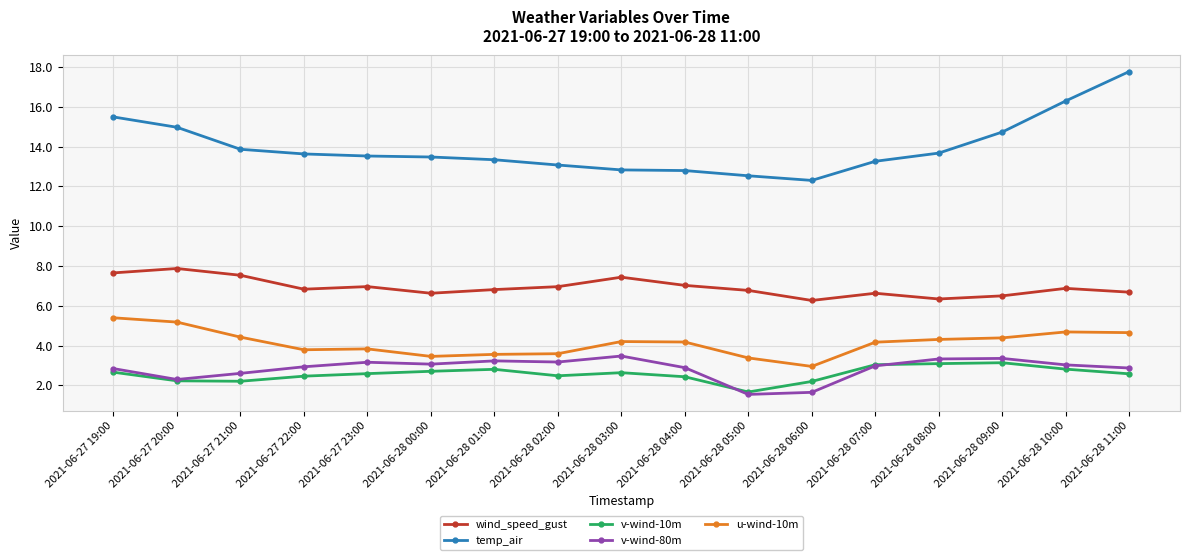

What is the minimum value shown in the chart?

1.5